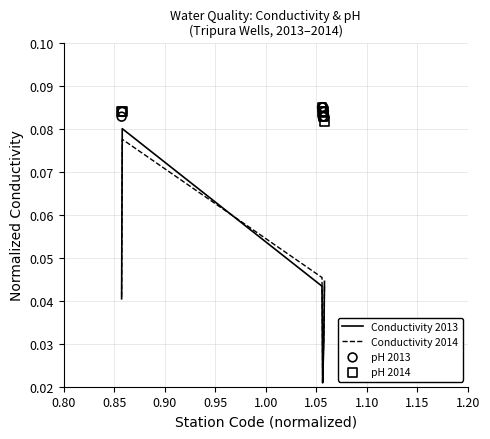

Which series has the widest spread of Y values?

Conductivity 2013